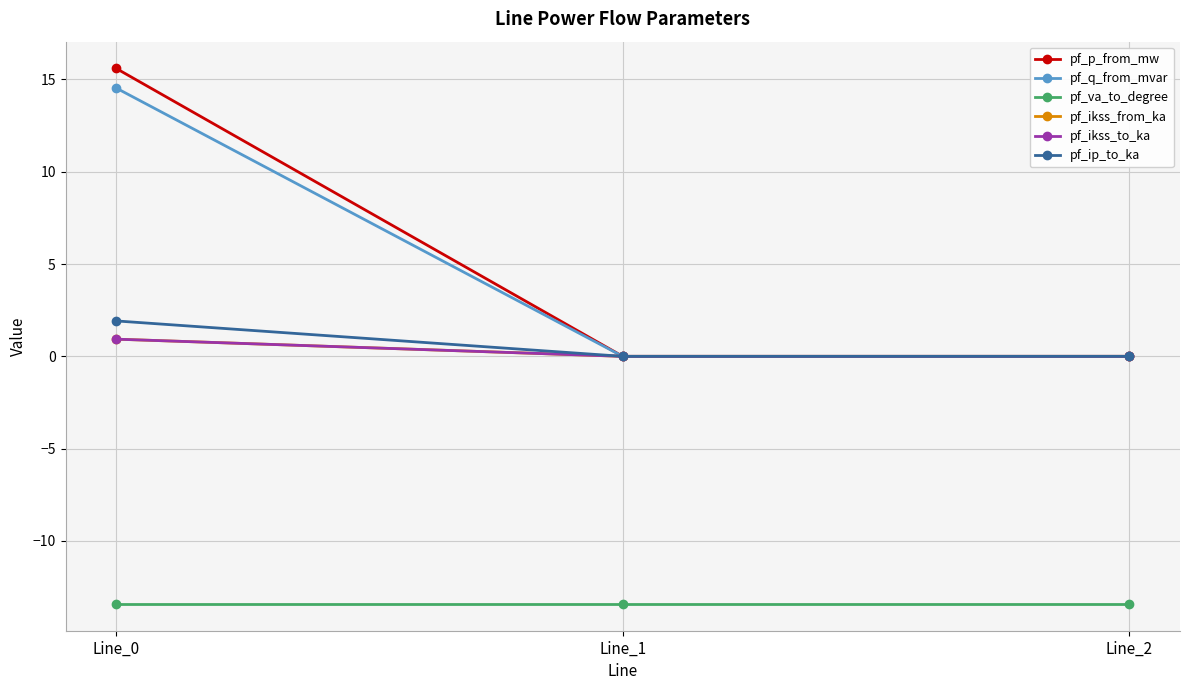

What is the smallest value displayed?

-13.4